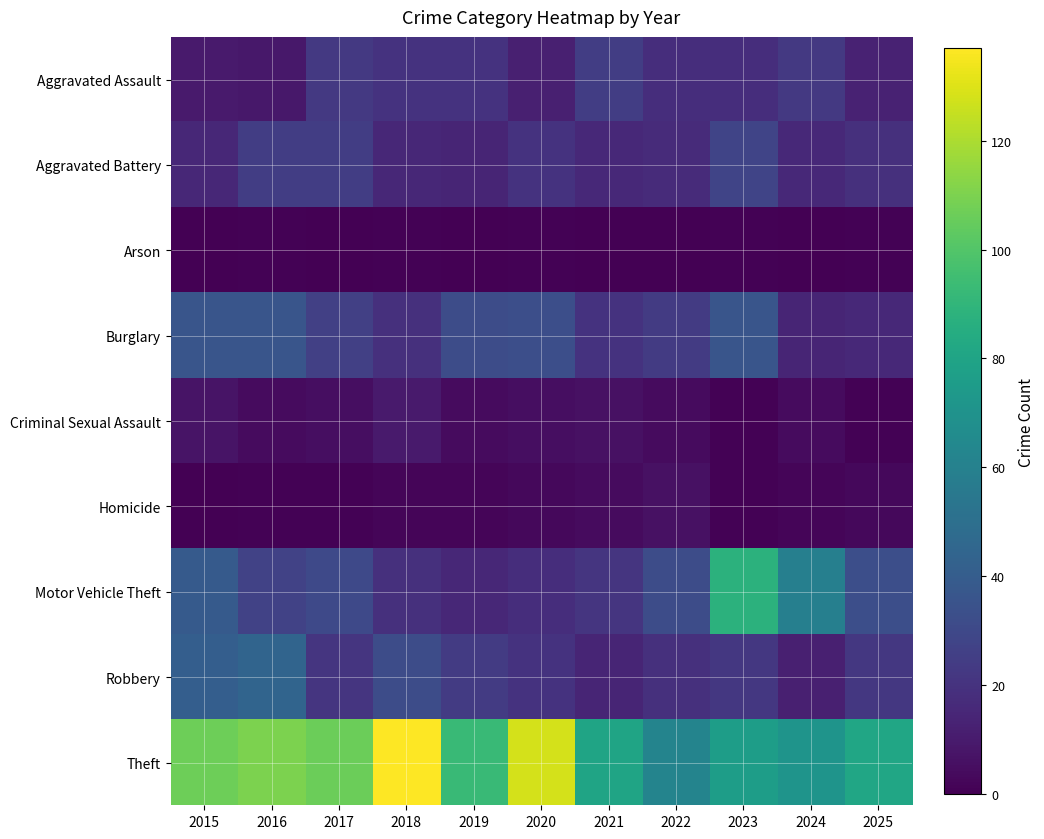

At how many categories does at least one series exceed 44?

11